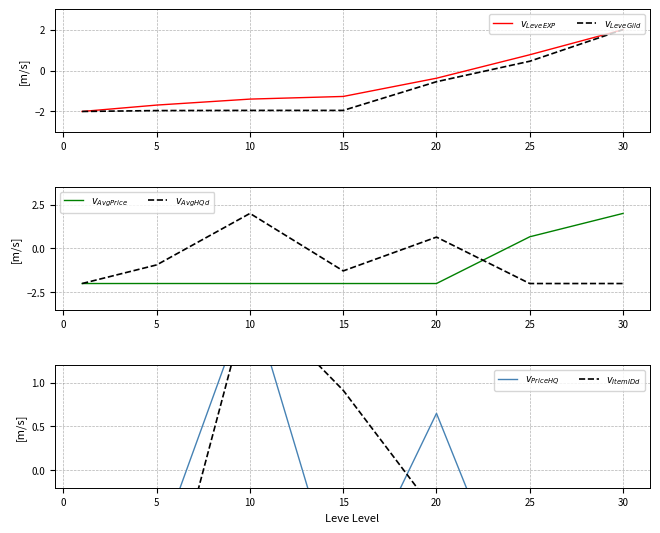

The $v_{LeveEXP}$ series shows 0.8 at 25. True or false?

True